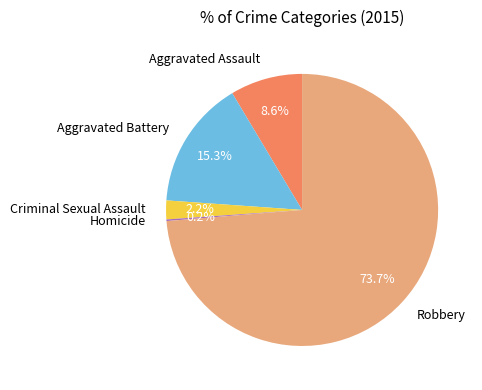

Which category has the biggest portion of the pie?

Robbery